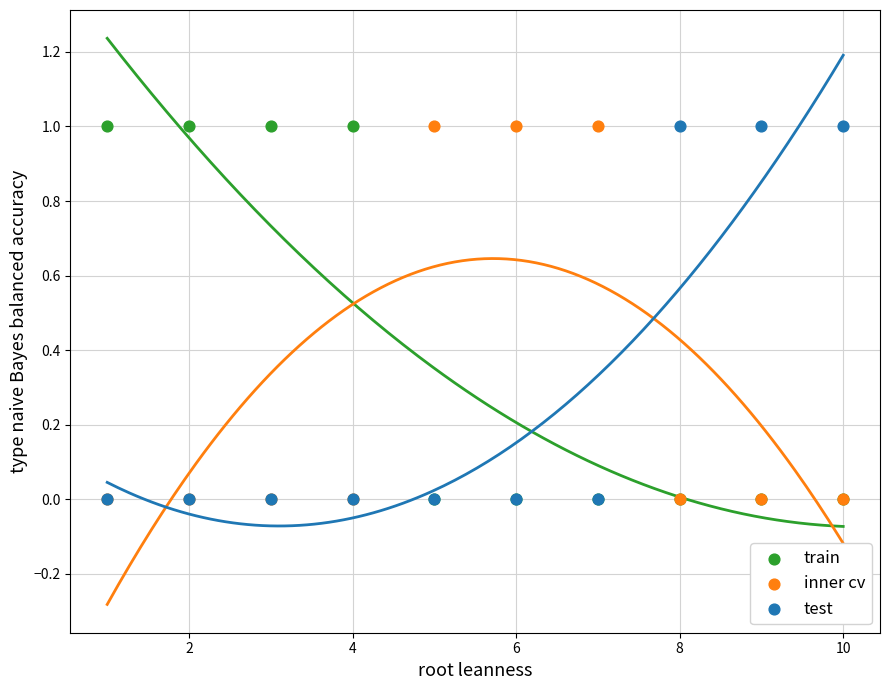

What are all the series names shown in the legend?

train, inner cv, test